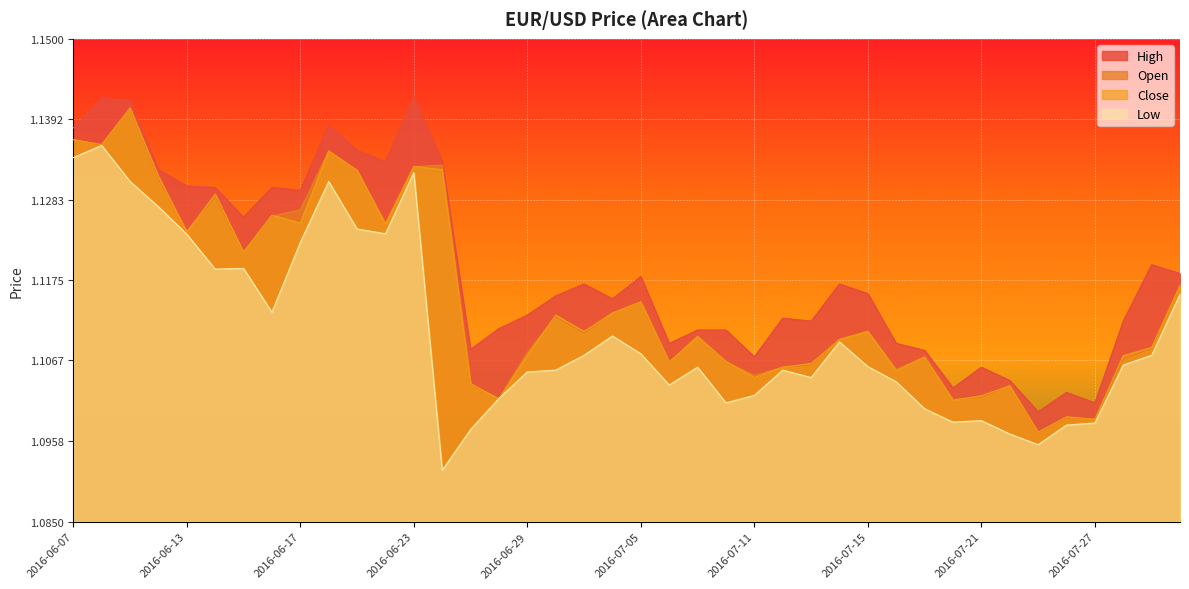

Which label corresponds to the smallest value in the chart?

2016-06-24